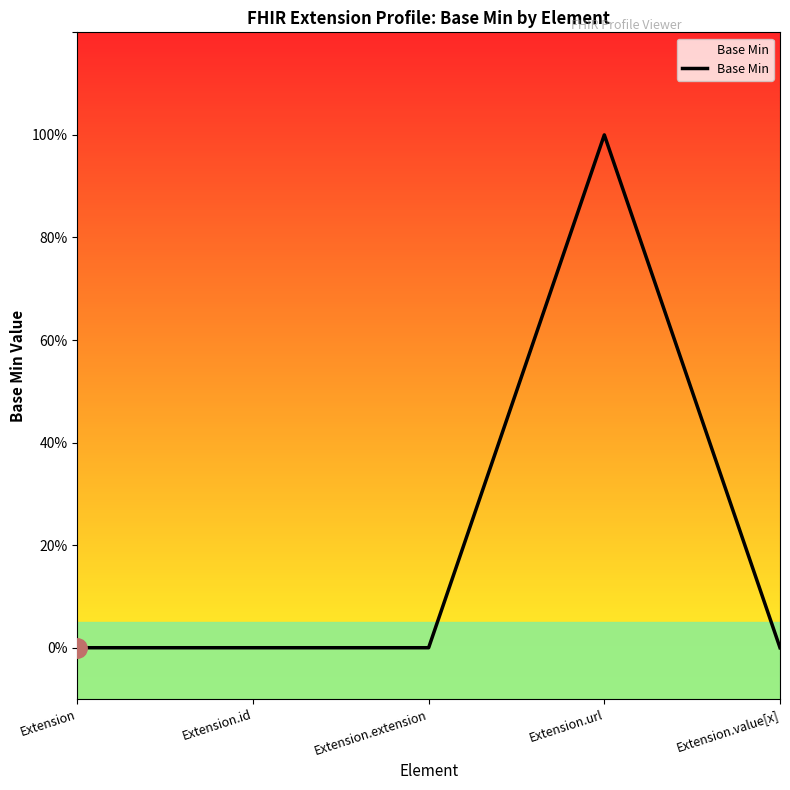

Reading left to right, transcribe all the data shown in this chart.

0	0	0	1	0